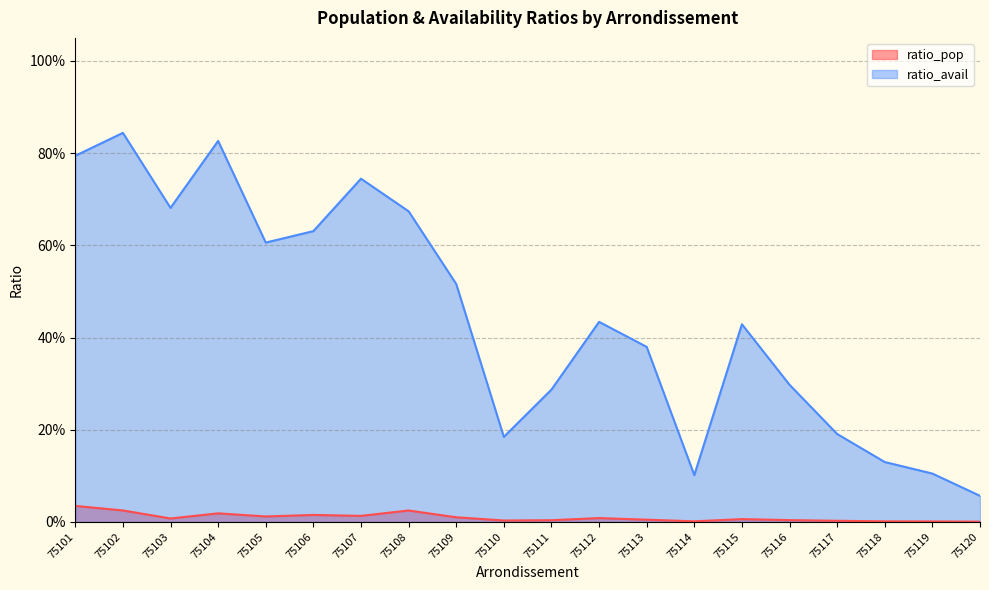

Which category has the highest value in the ratio_avail series?

75102